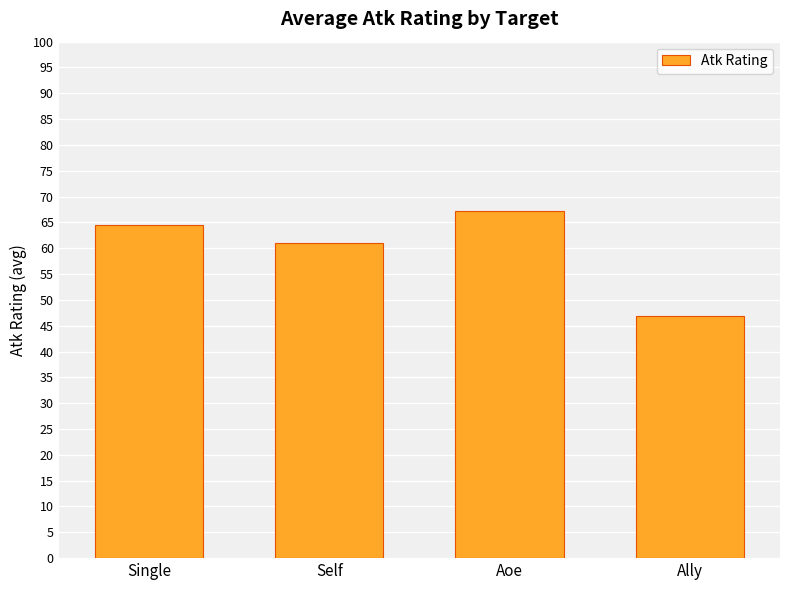

What is the smallest value displayed?

46.9